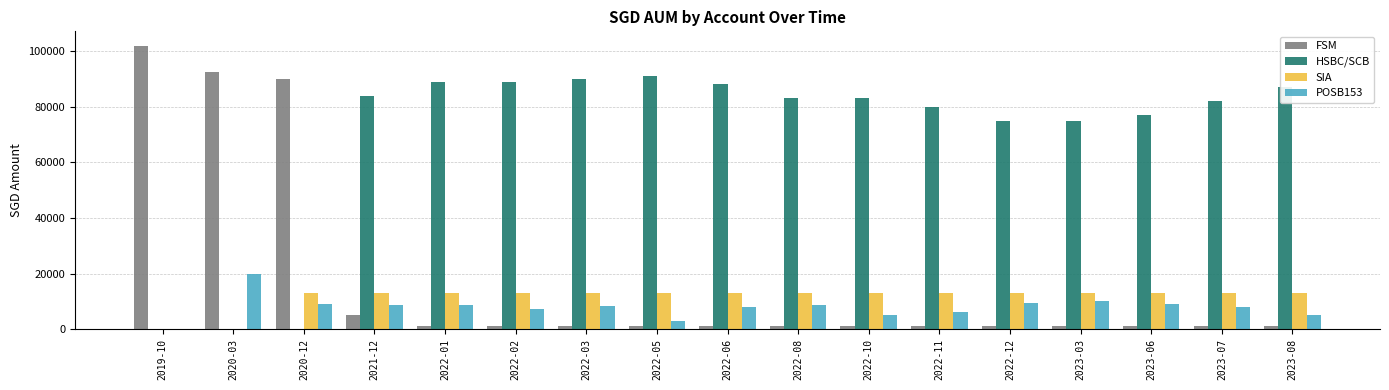

At which label is FSM closest to 51500?

2020-12